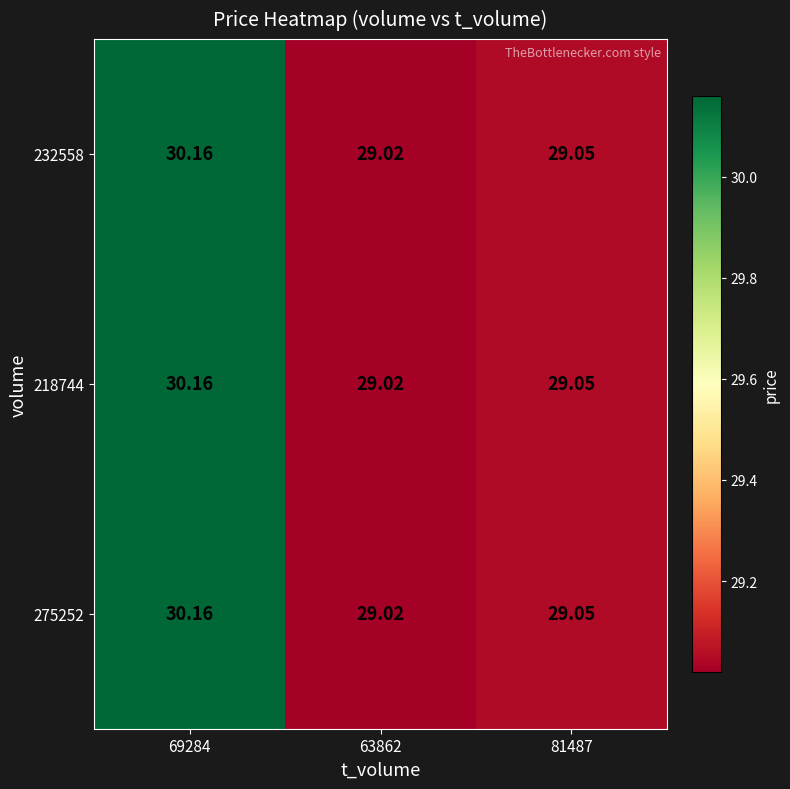

Is the value of 232558 at 63862 greater than the value of 218744 at 69284?

No